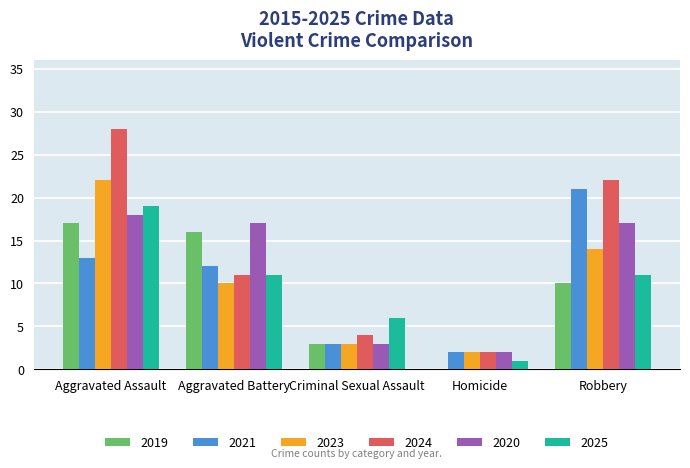

How many data points does each series have?

5